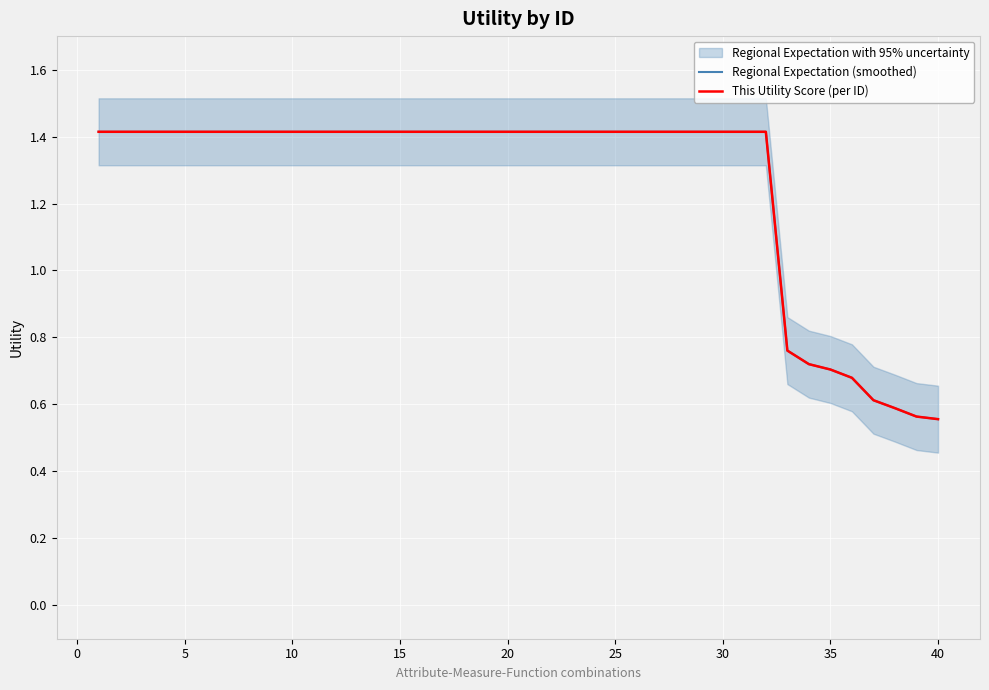

What is the greatest value displayed?

1.4